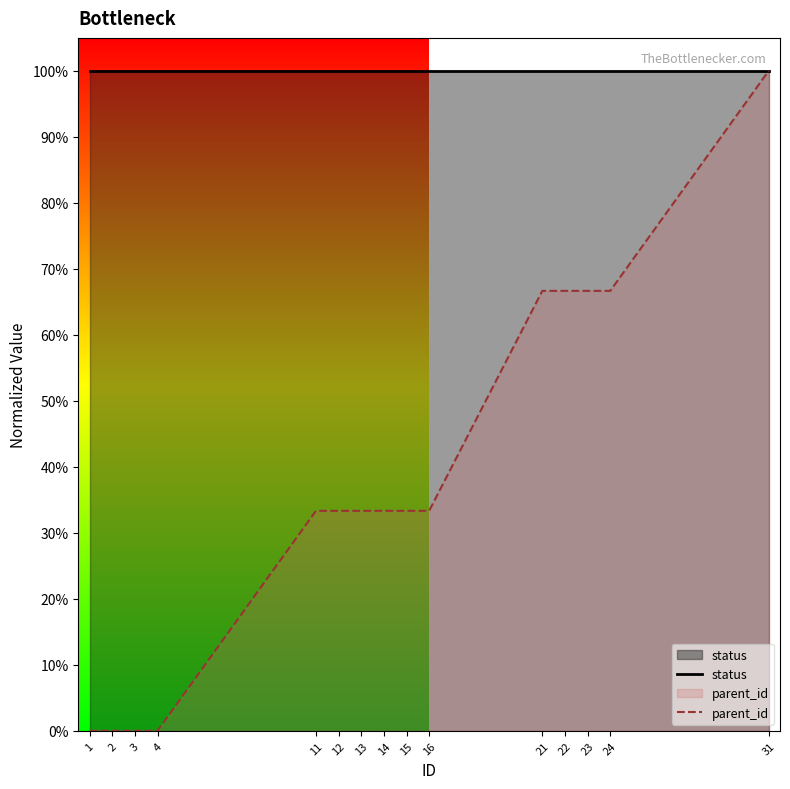

Reading left to right, transcribe all the data shown in this chart.

status: 1=1.0	2=1.0	3=1.0	4=1.0	11=1.0	12=1.0	13=1.0	14=1.0	15=1.0	16=1.0	21=1.0	22=1.0	23=1.0	24=1.0	31=1.0
parent_id: 1=0.0	2=0.0	3=0.0	4=0.0	11=0.3	12=0.3	13=0.3	14=0.3	15=0.3	16=0.3	21=0.7	22=0.7	23=0.7	24=0.7	31=1.0